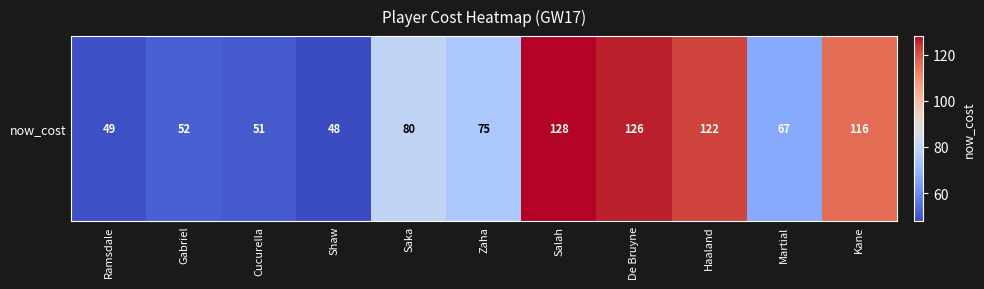

What is the change in value from Cucurella to De Bruyne?

+75